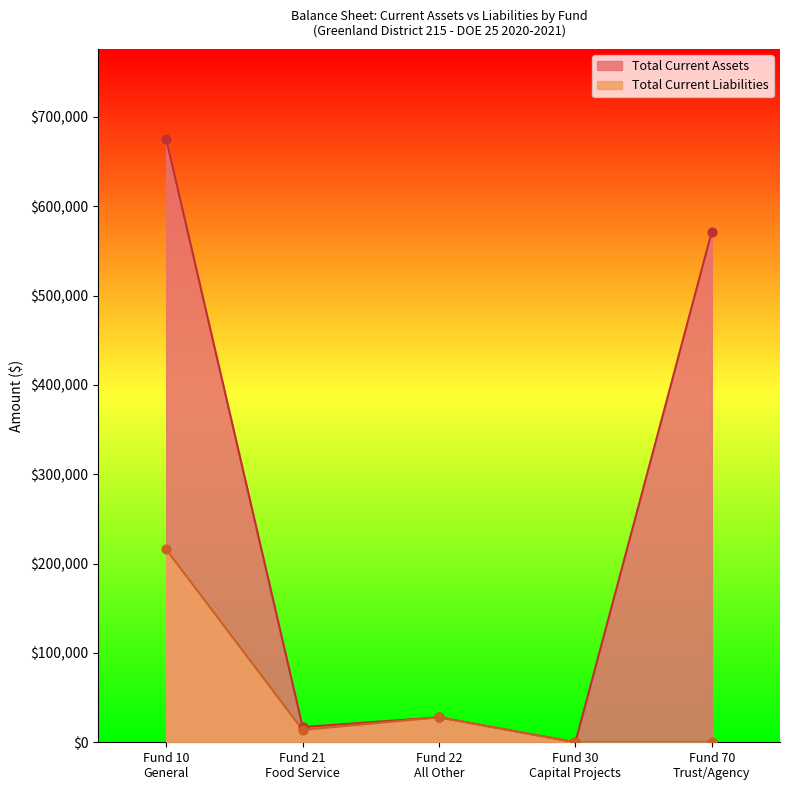

Which series reaches the minimum Y coordinate?

Total Current Assets